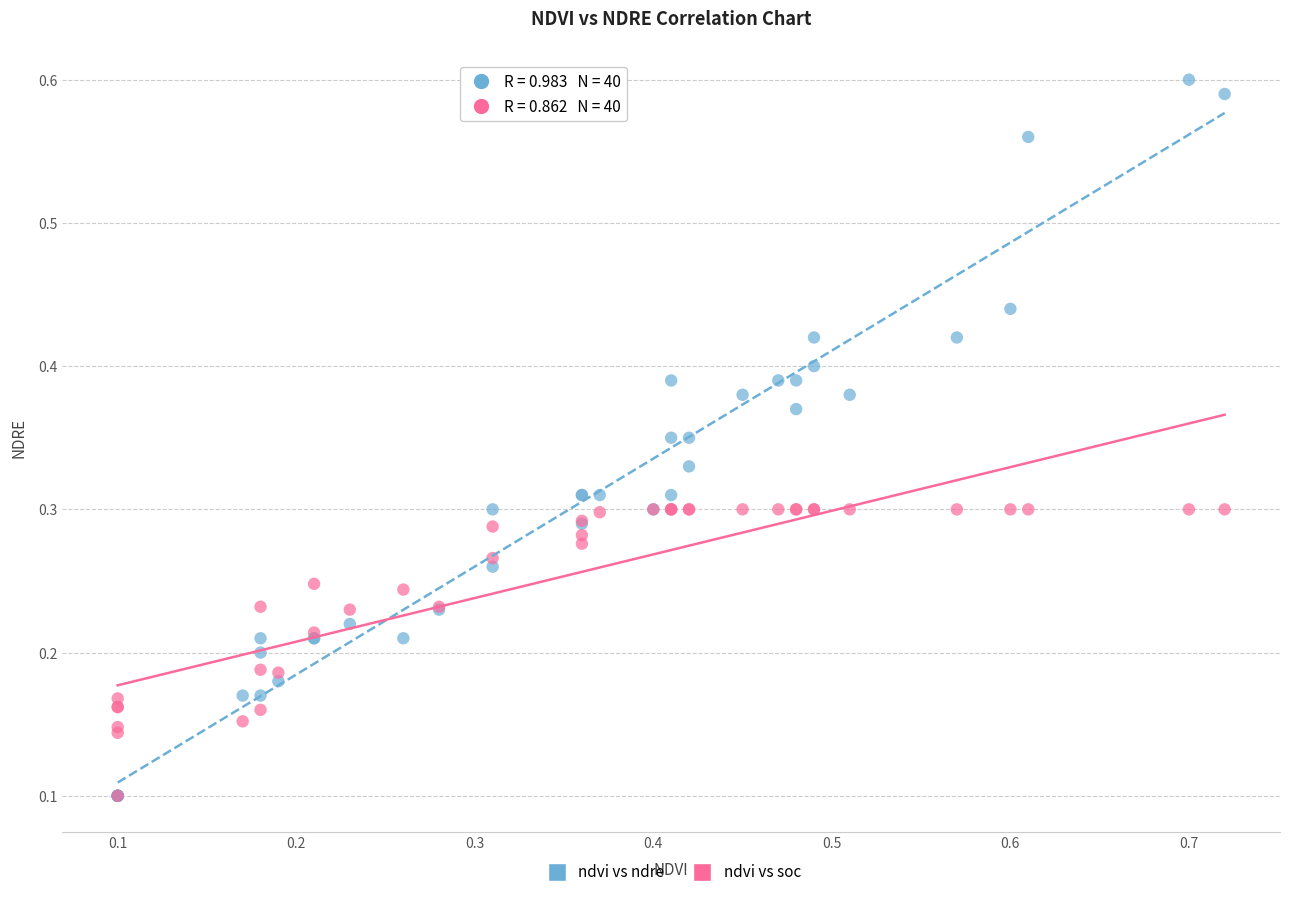

What are all the series names shown in the legend?

ndvi vs ndre, ndvi vs soc